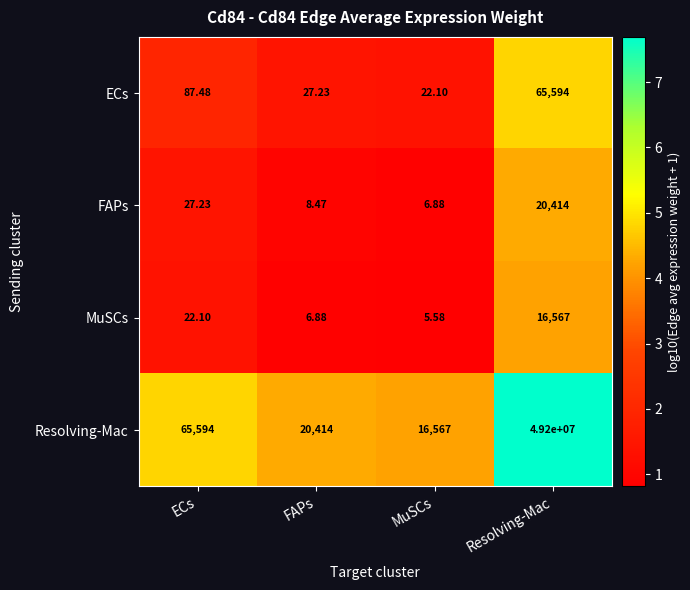

List the labels in order of MuSCs value, largest first.

Resolving-Mac, ECs, FAPs, MuSCs